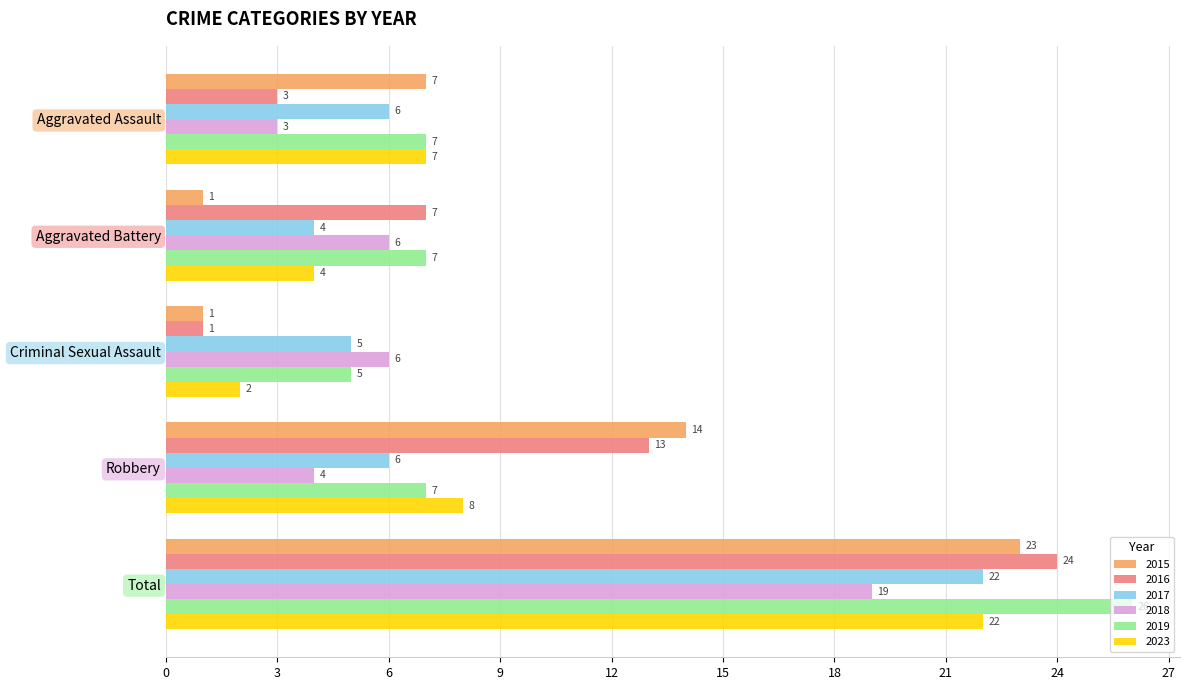

At which label does 2015 reach its peak?

Total